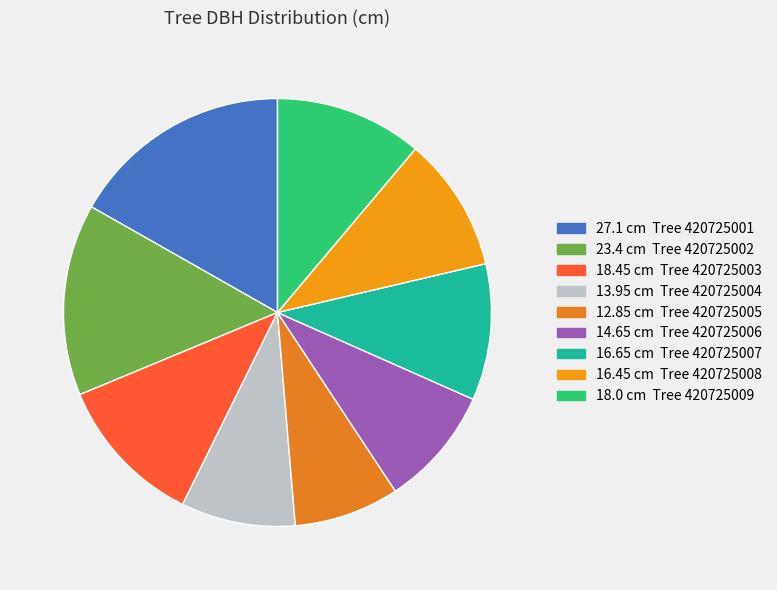

Which category has the biggest portion of the pie?

27.1 cm Tree 420725001